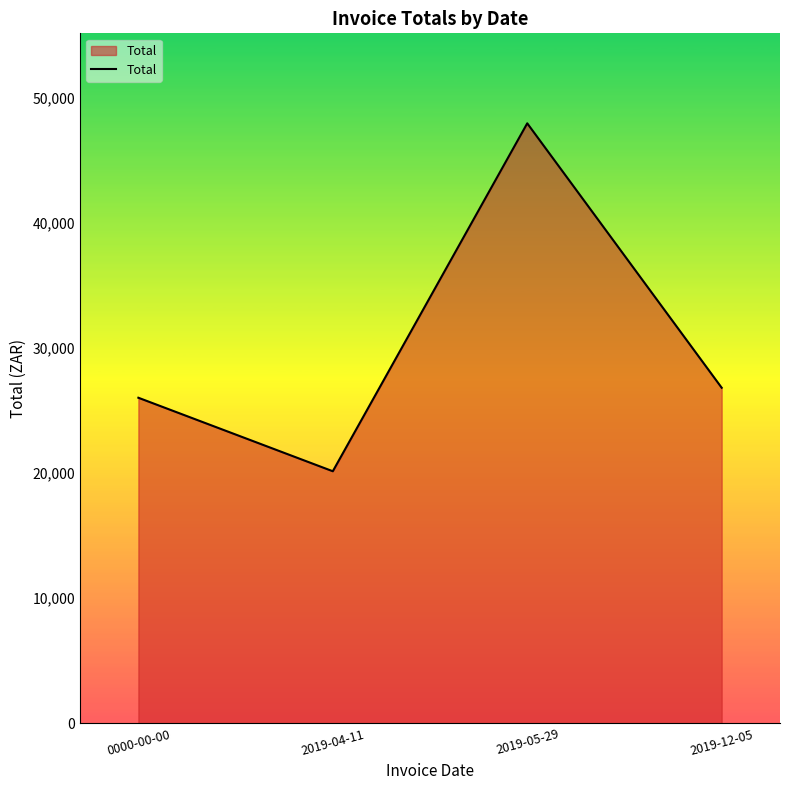

True or false: the data shows 26033.7 at 0000-00-00.

True